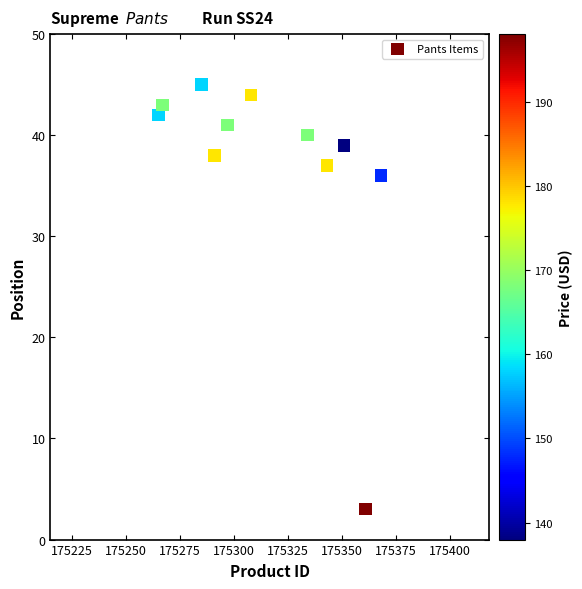

What Y value in the scatter plot is closest to 24?

36